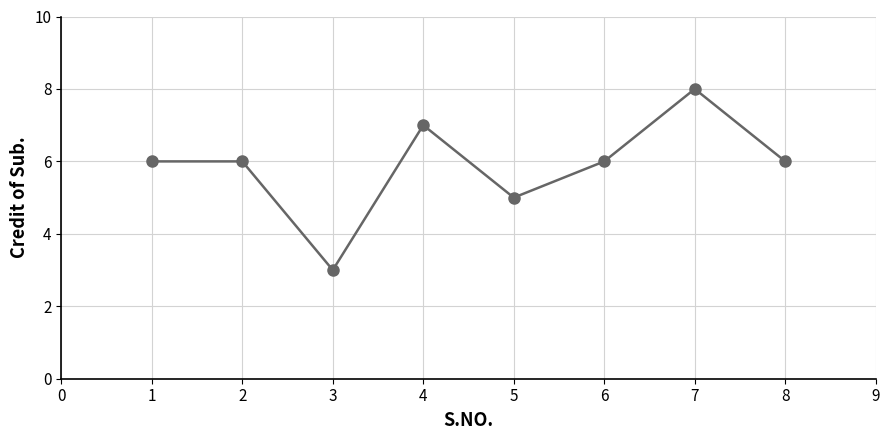

What is the ratio of the value at 3 to the value at 8?

0.5